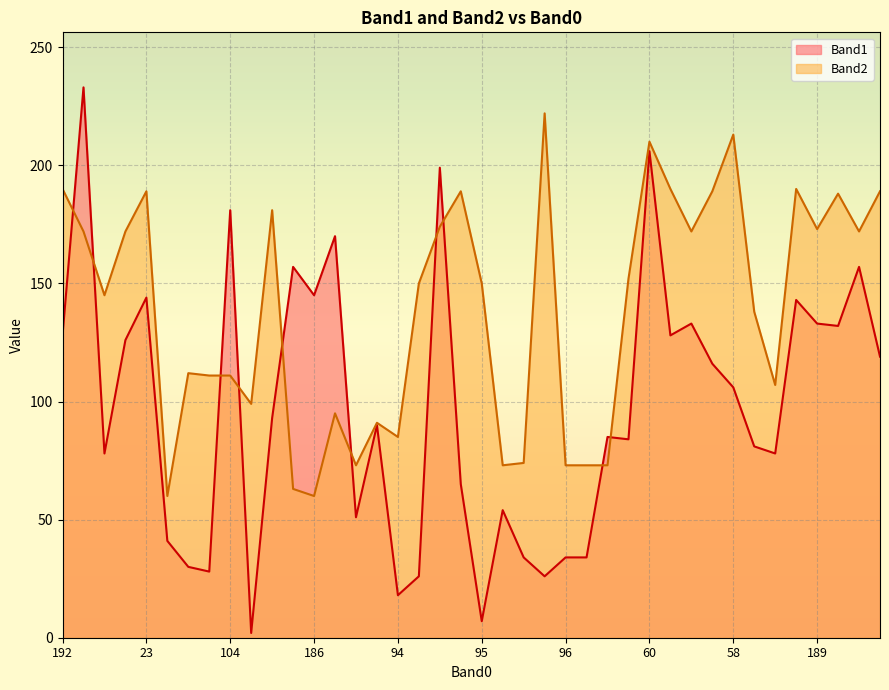

True or false: Band1 has a value of 12 at 93.

False